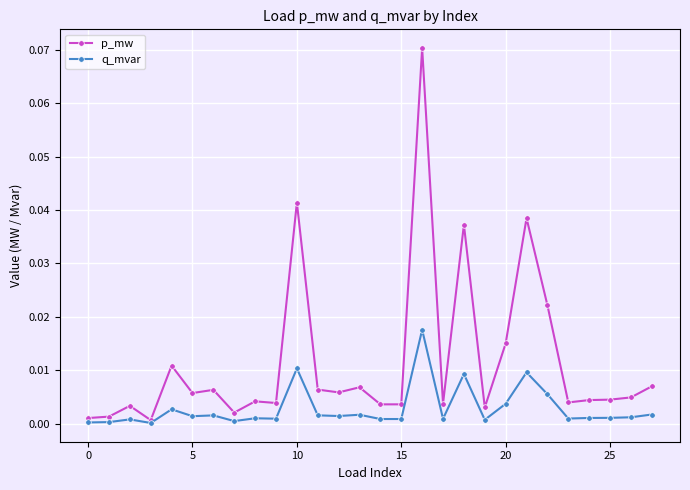

Rank the series by their maximum value, from lowest to highest.

q_mvar, p_mw